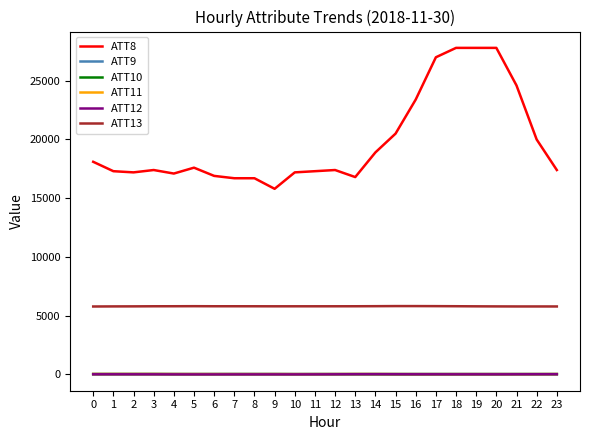

True or false: ATT11 and ATT13 intersect in this chart.

False